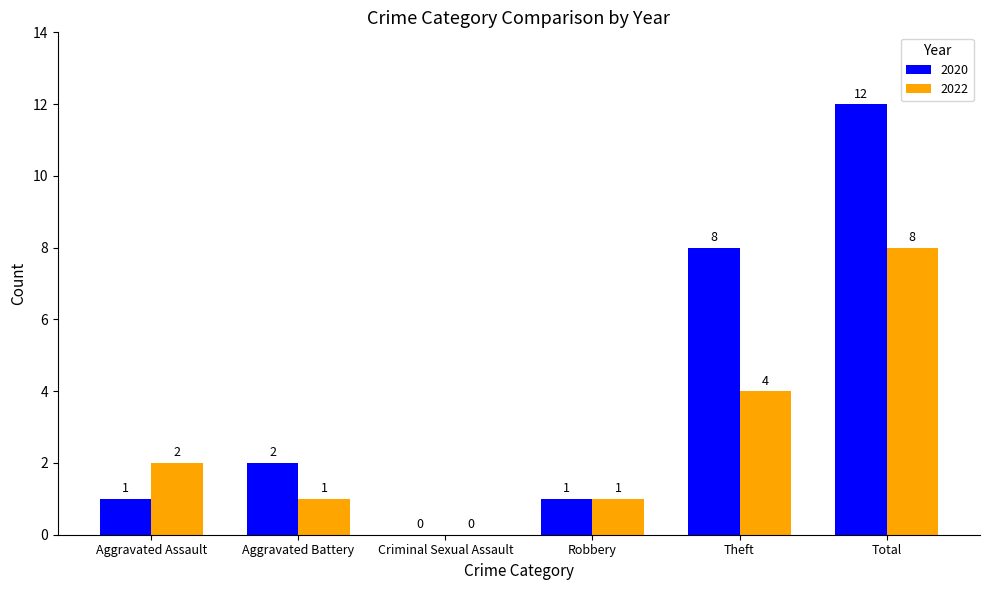

What are all the series names shown in the legend?

2020, 2022